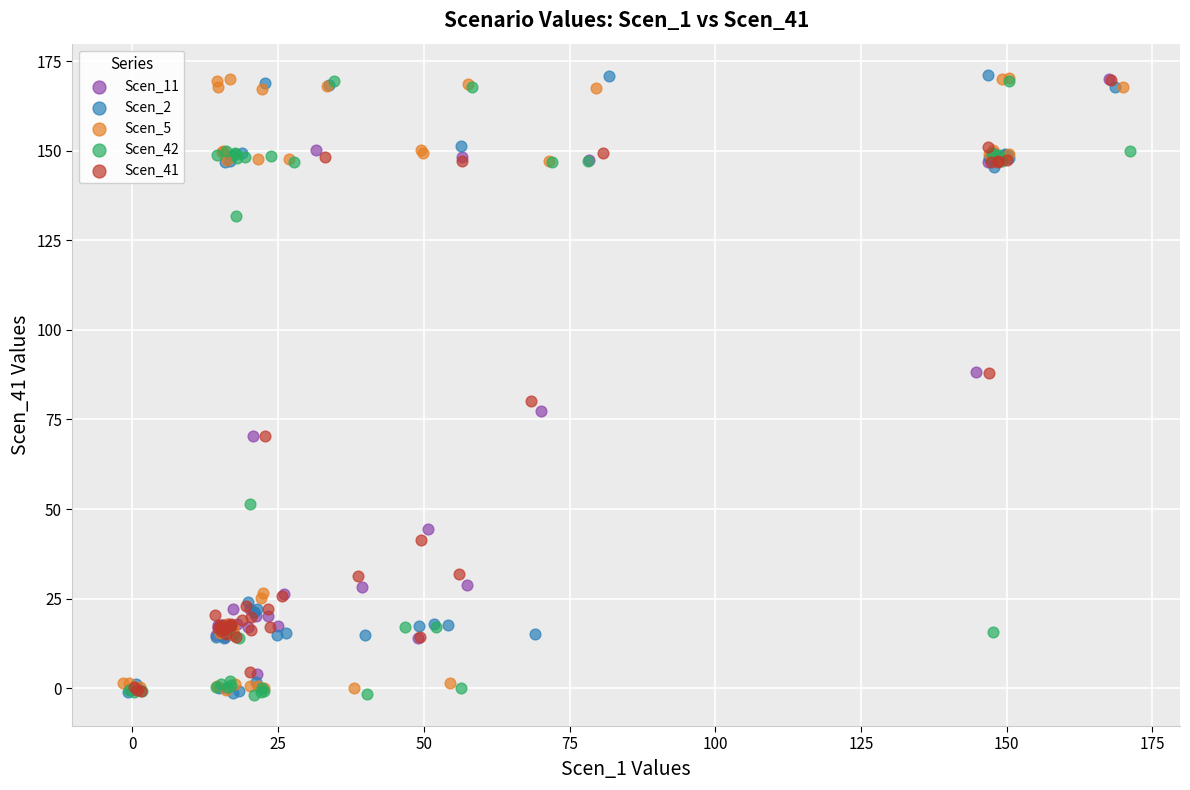

What are all the series names shown in the legend?

Scen_11, Scen_2, Scen_5, Scen_42, Scen_41